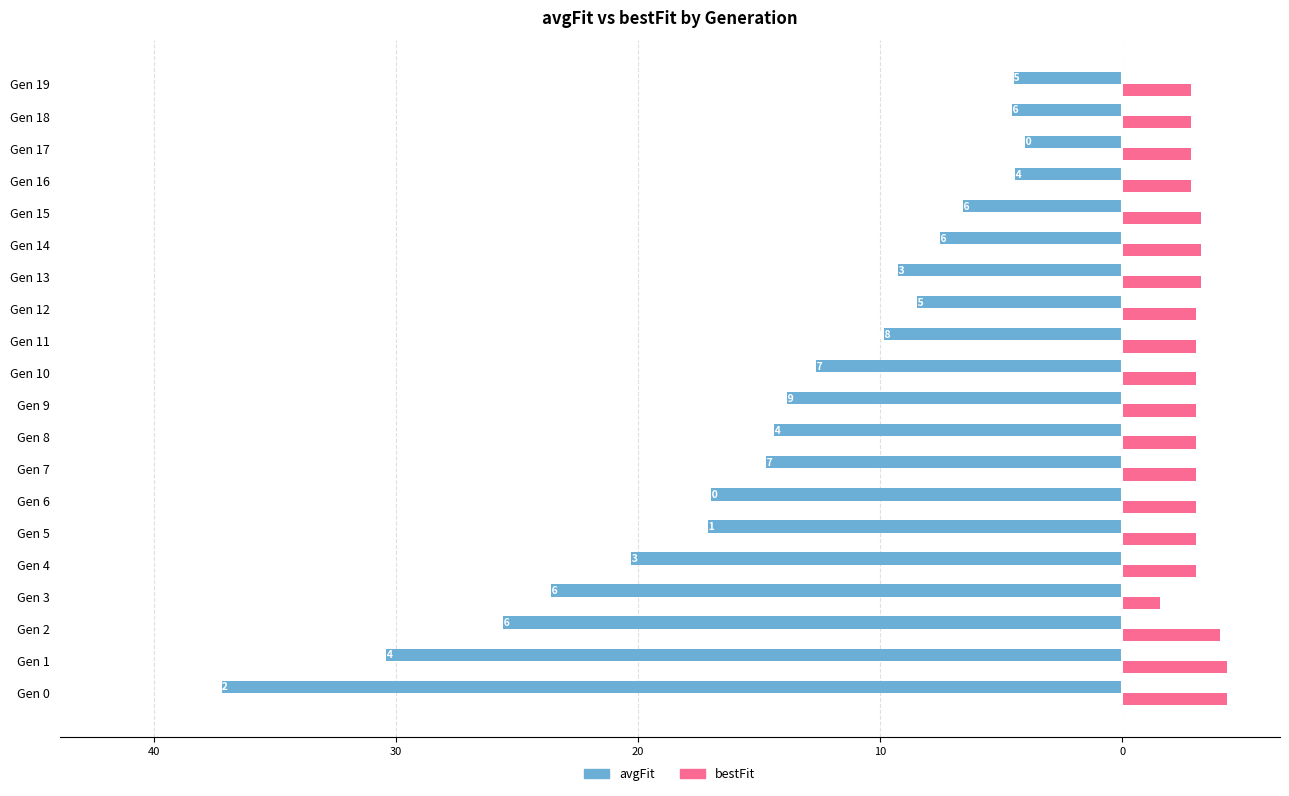

What are all the series names shown in the legend?

avgFit, bestFit